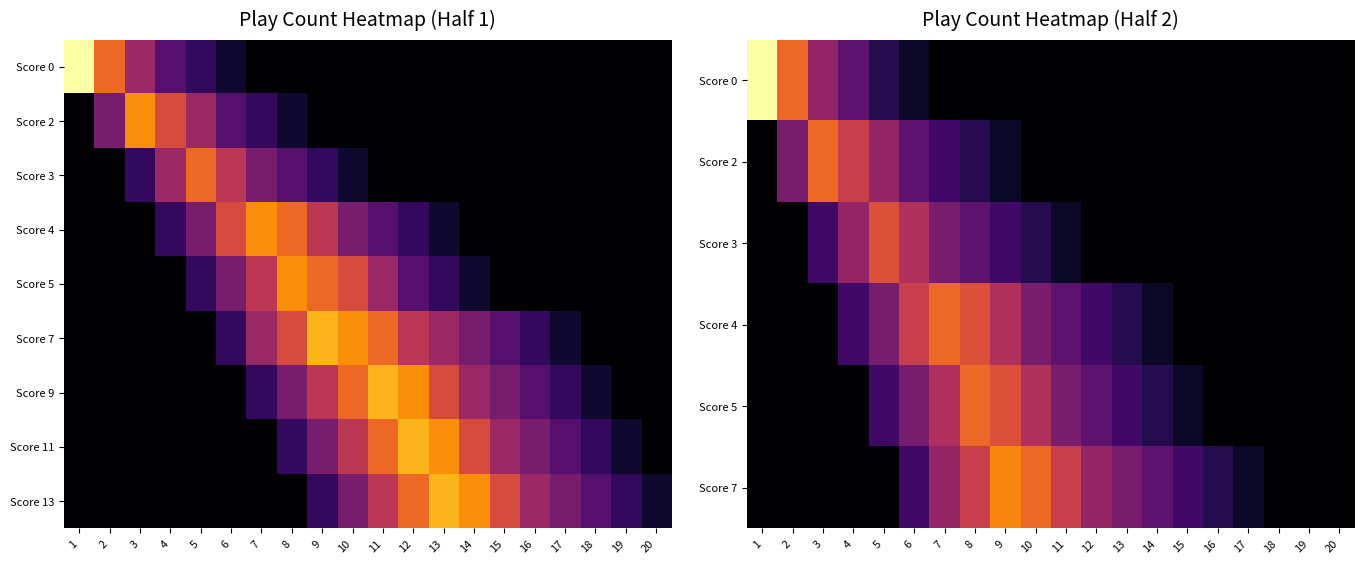

Which series has the largest range (max minus min)?

Score 0